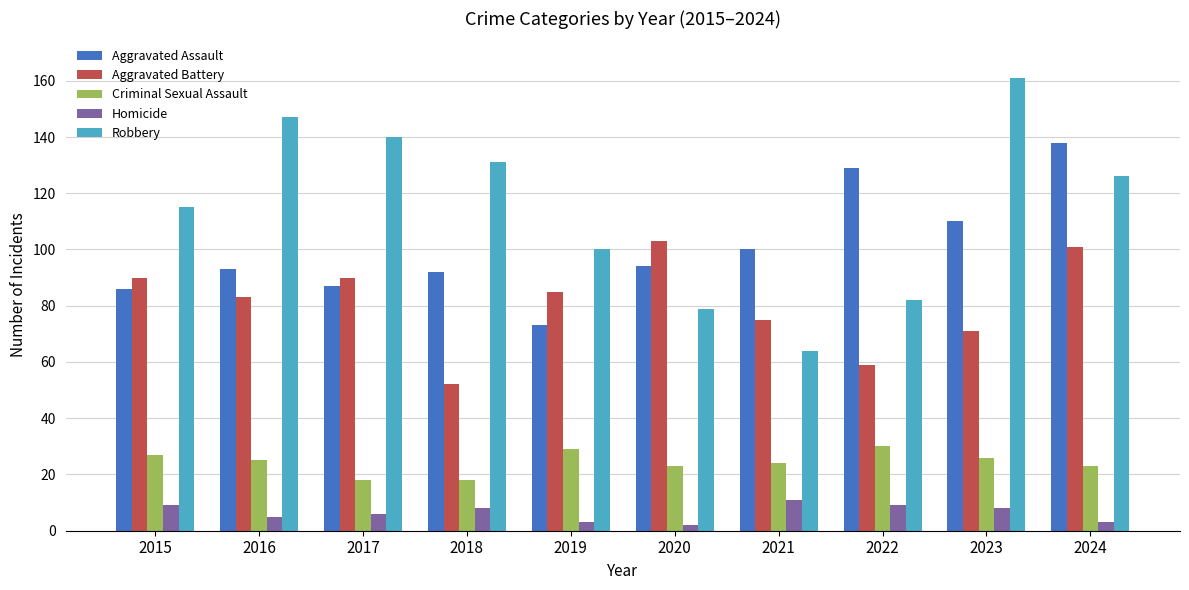

Which series changed the most between 2020 and 2021?

Aggravated Battery